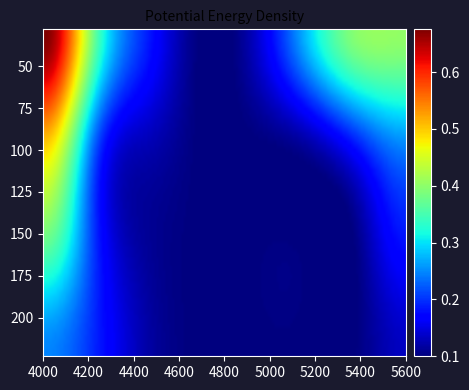

Reading left to right, what are all the values shown in this chart?

28: 0.7	0.4	0.2	0.1	0.1	0.3	0.4	0.4
93: 0.5	0.2	0.1	0.1	0.1	0.1	0.2	0.3
158: 0.4	0.2	0.1	0.1	0.1	0.1	0.1	0.2
223: 0.2	0.2	0.1	0.1	0.1	0.1	0.1	0.1